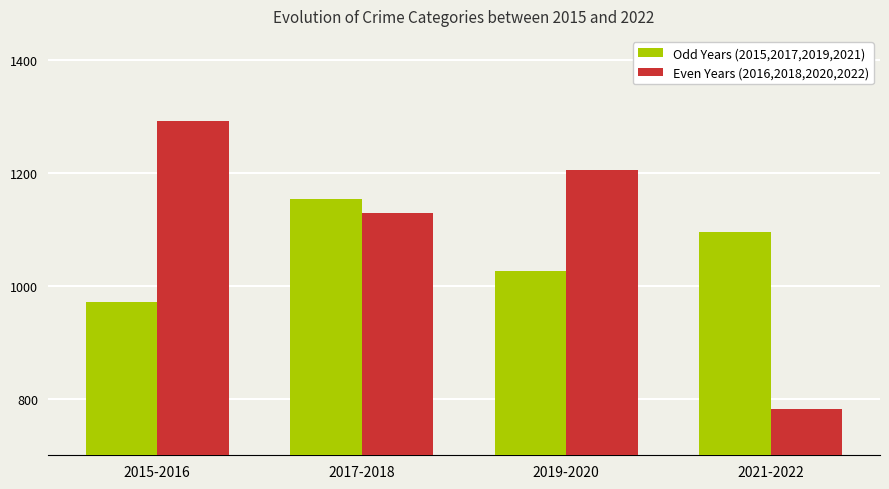

At which category does the chart reach its peak across all series?

2015-2016